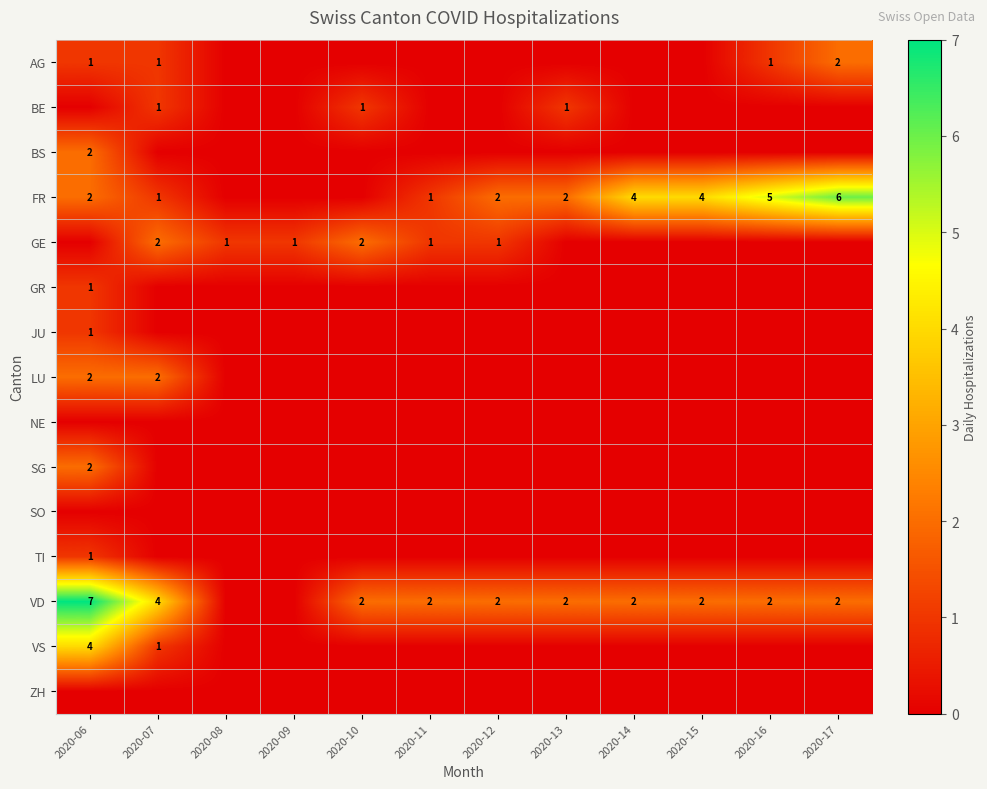

The FR series shows 3 at 2020-12. True or false?

False